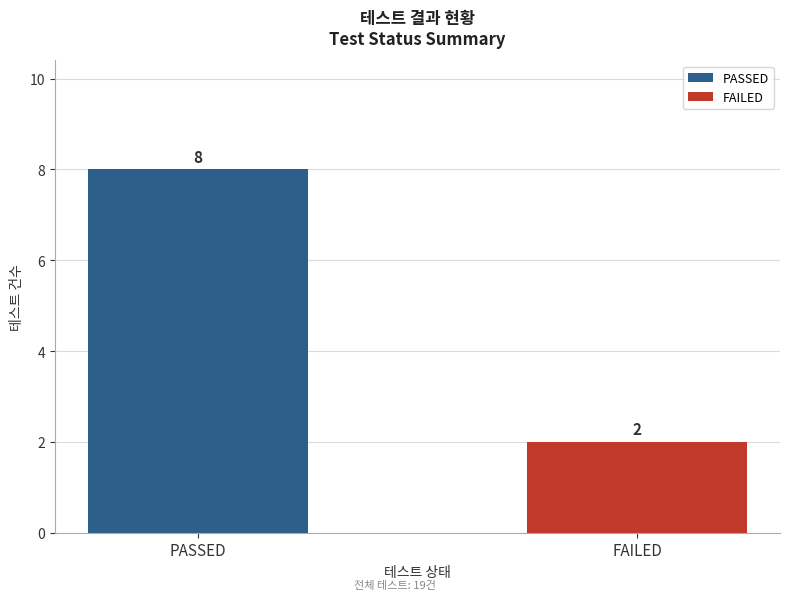

What is the label of the 2nd bar from the right?

PASSED